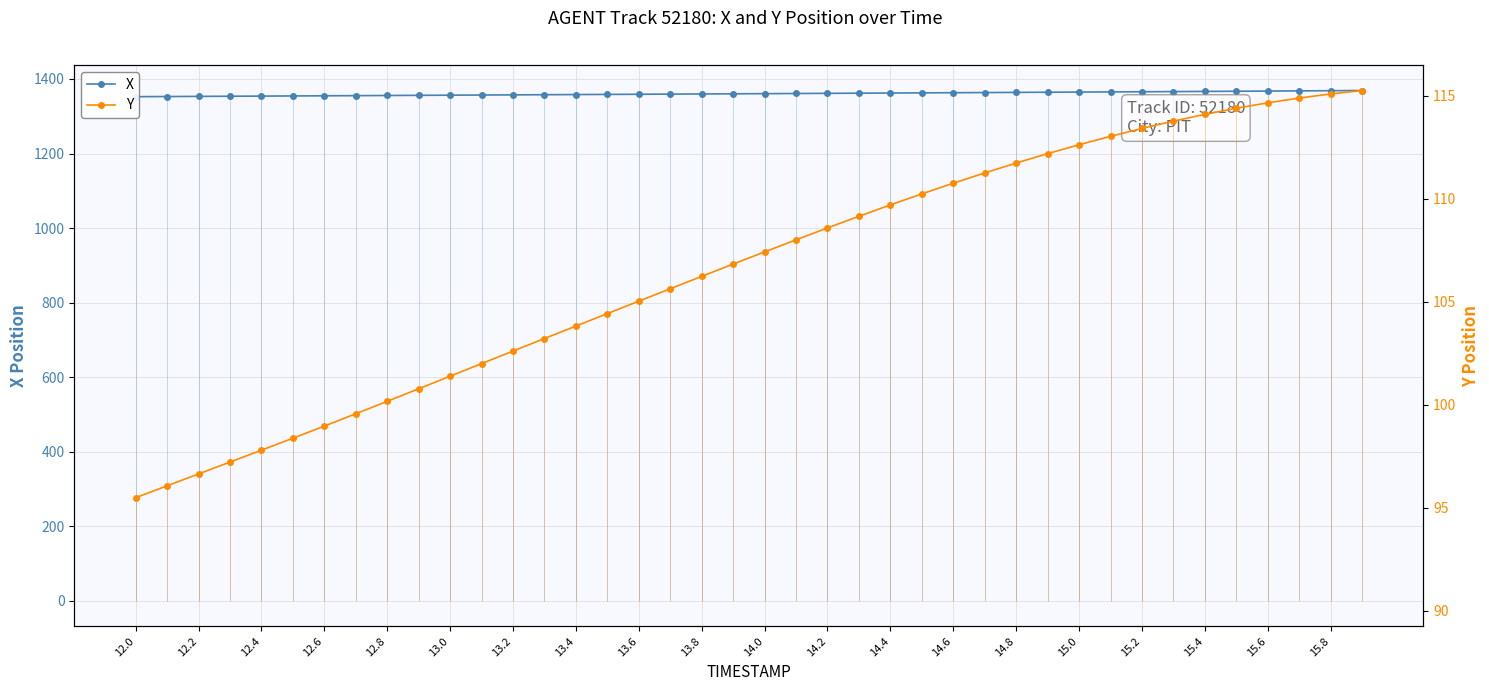

True or false: X and Y intersect in this chart.

False